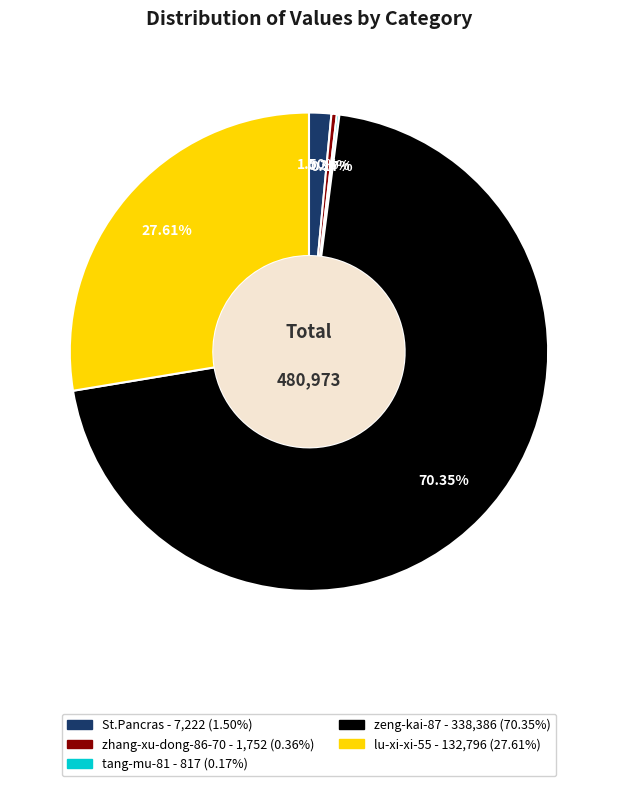

What is the largest slice in the pie chart?

zeng-kai-87